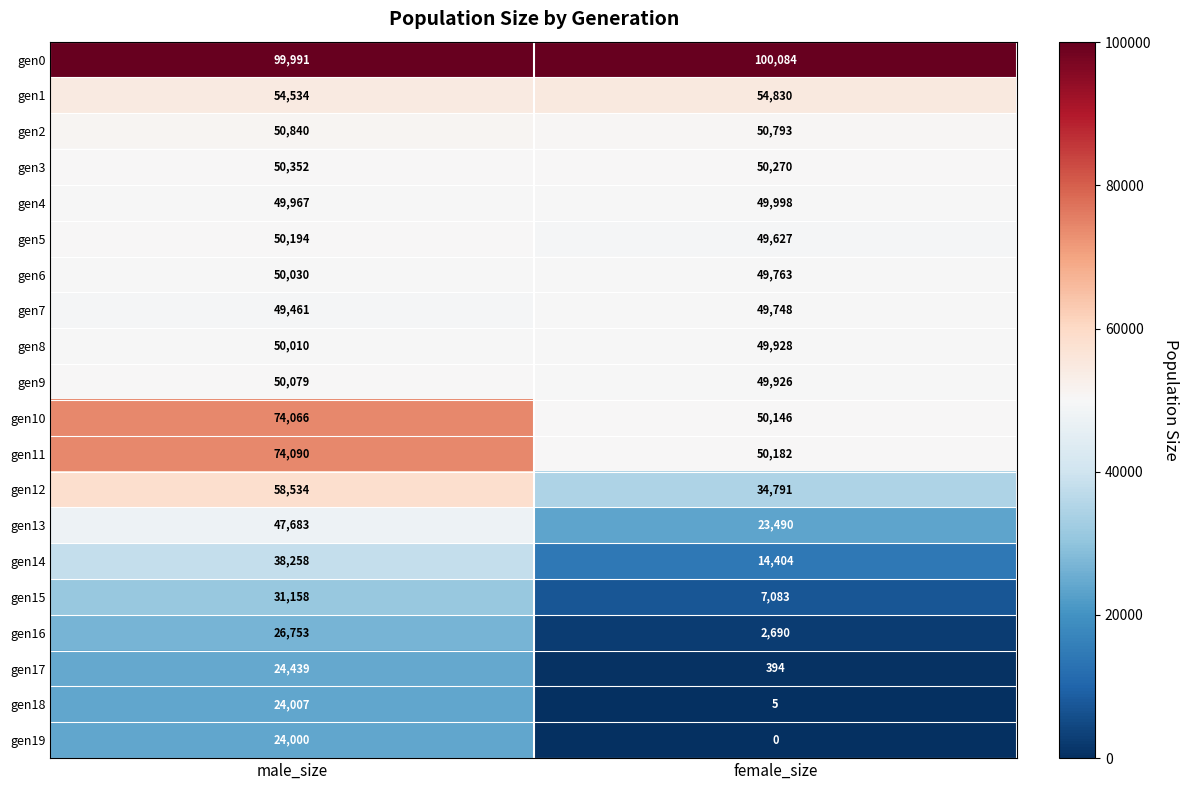

What value does the gen0 series have at male_size?

99991